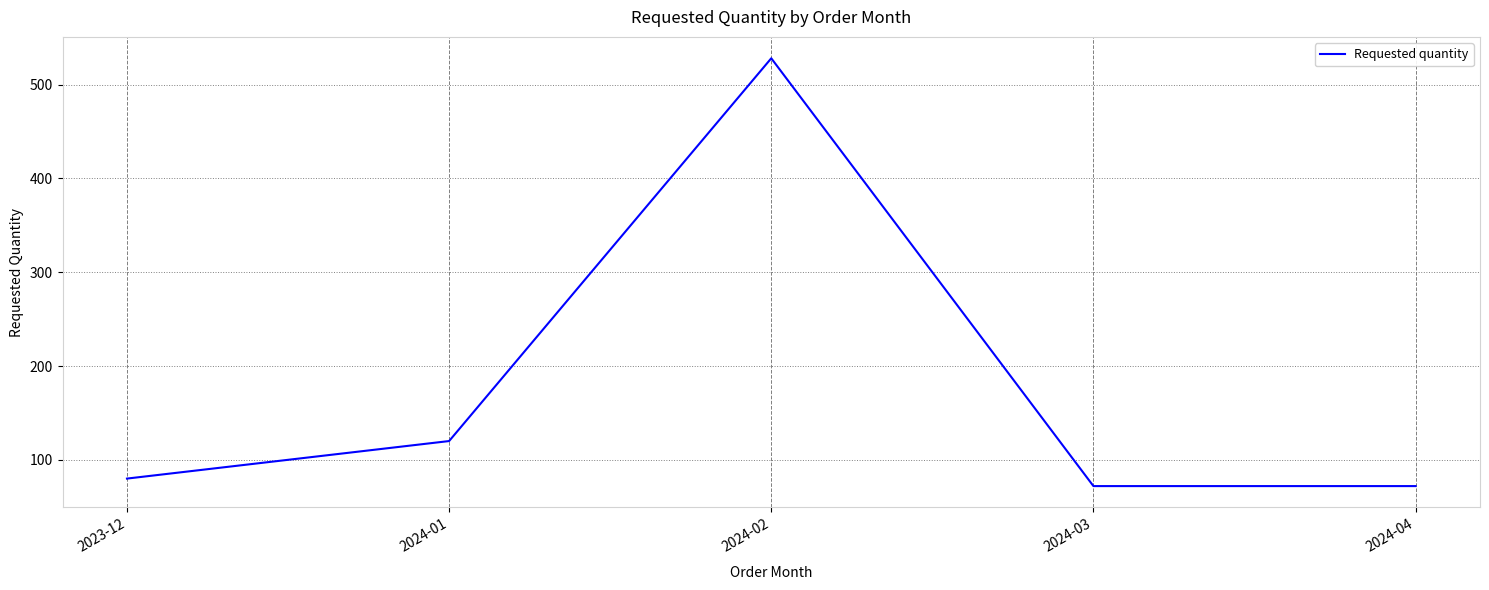

Reading right to left, extract all data points from this chart.

72	72	528	120	80